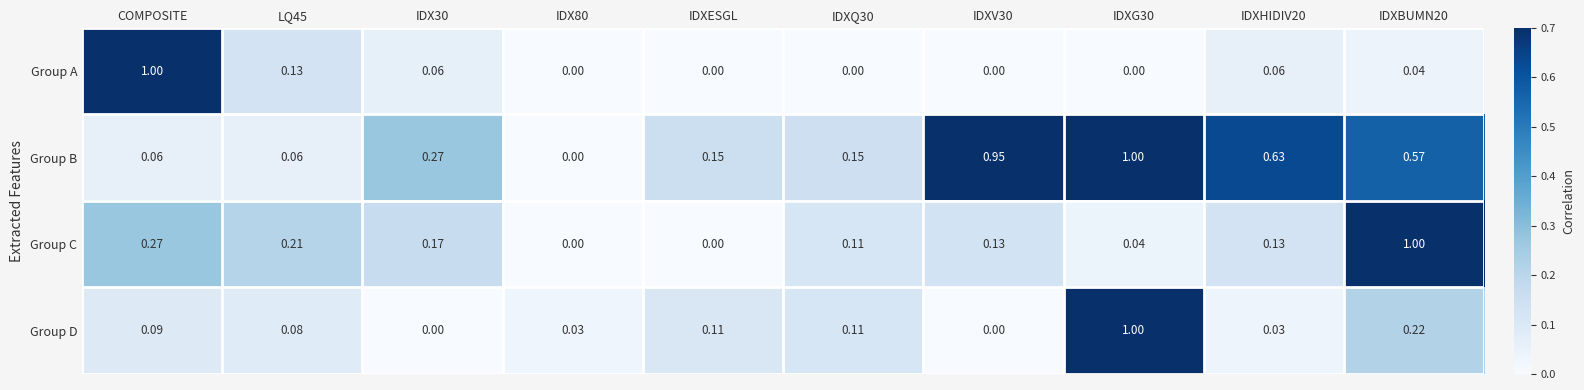

Between IDX30 and IDXV30, which series saw the biggest shift?

Group B